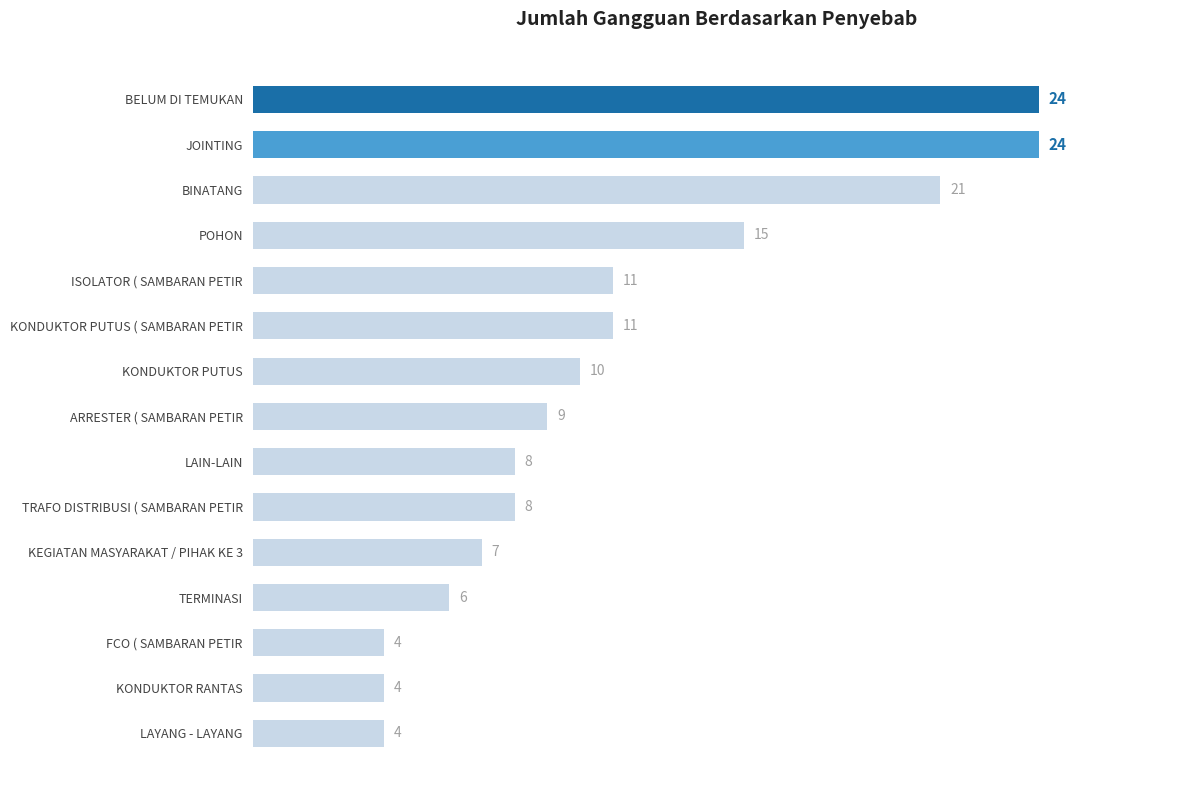

What is the change in value from KONDUKTOR RANTAS to KONDUKTOR PUTUS?

+6